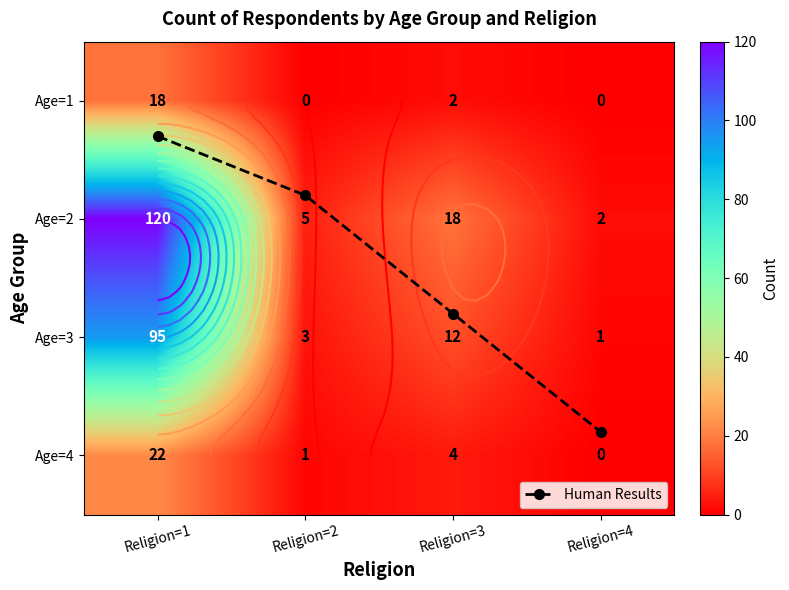

How many data points in Human Results are less than 1?

2